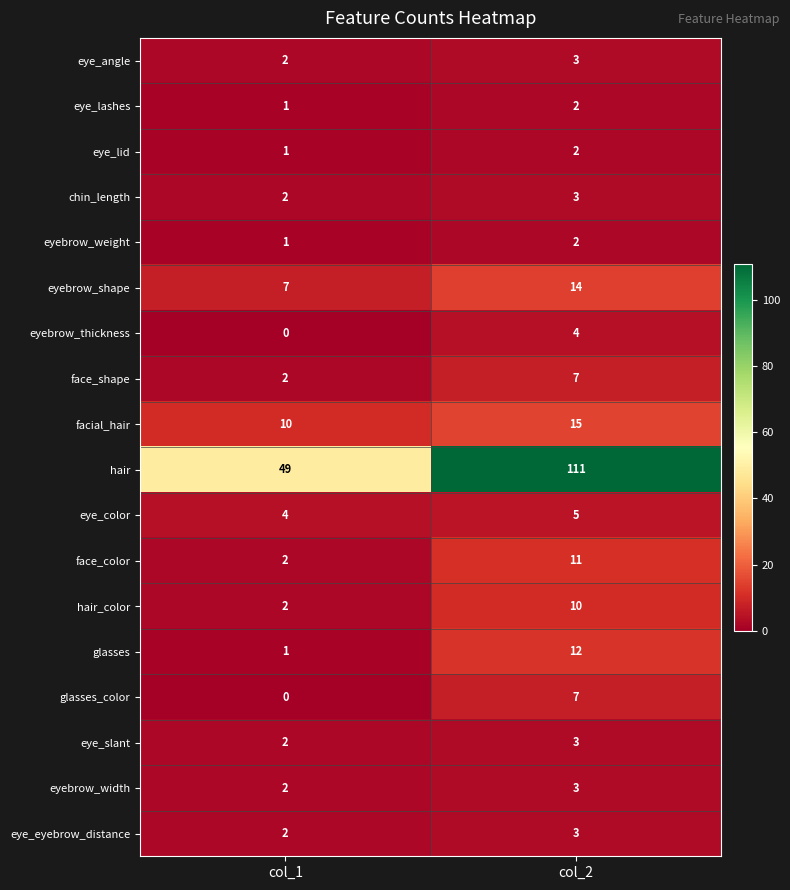

What is the spread (max minus min) of values at col_1?

49